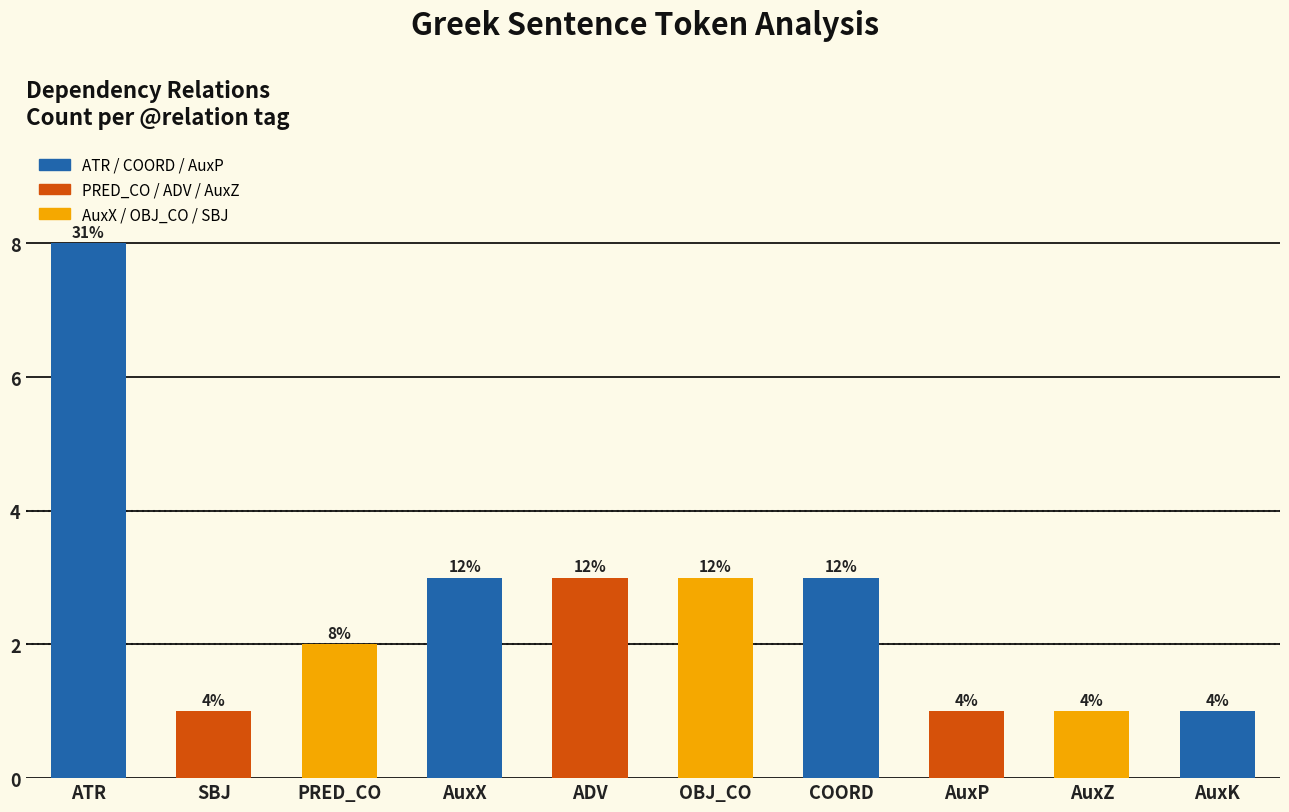

How many bars are there in total?

10